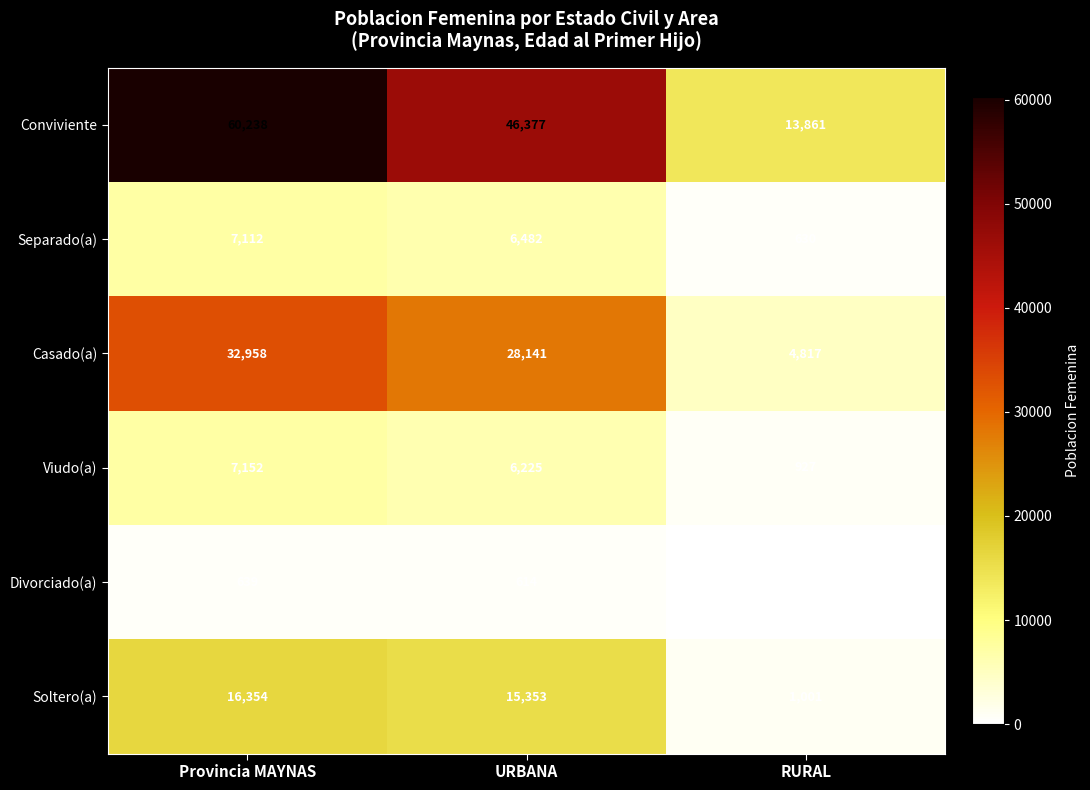

What is the difference between the maximum and second lowest values in the Separado(a) series?

630